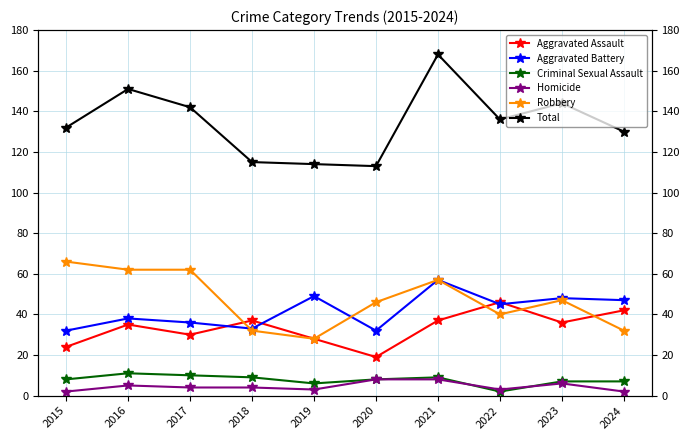

How many lines are shown in the chart?

6